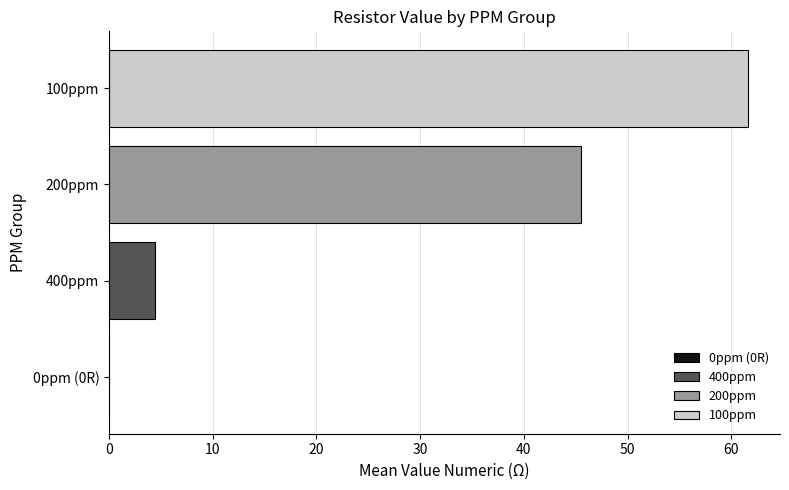

What is the approximate value of 400ppm at 200ppm?

4.5